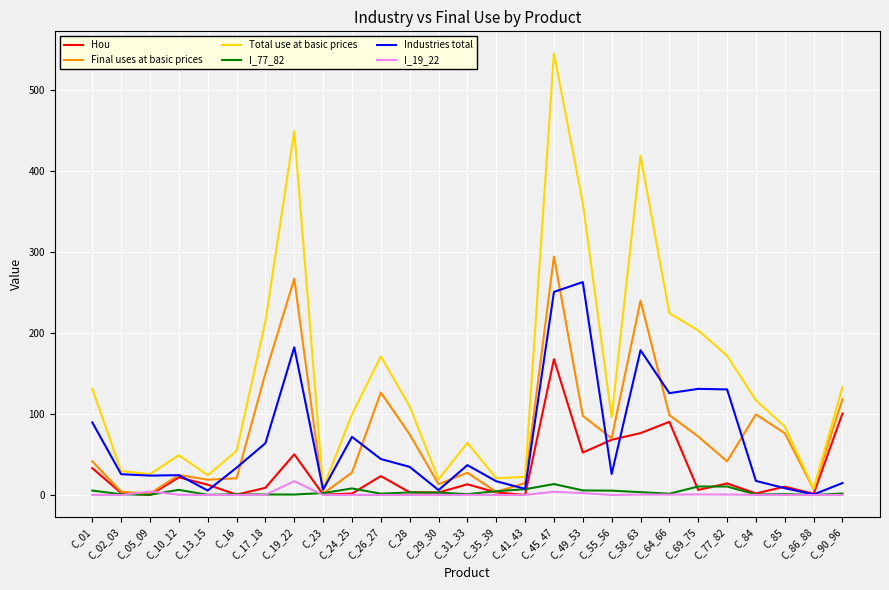

What is the maximum value for Final uses at basic prices?

294.6